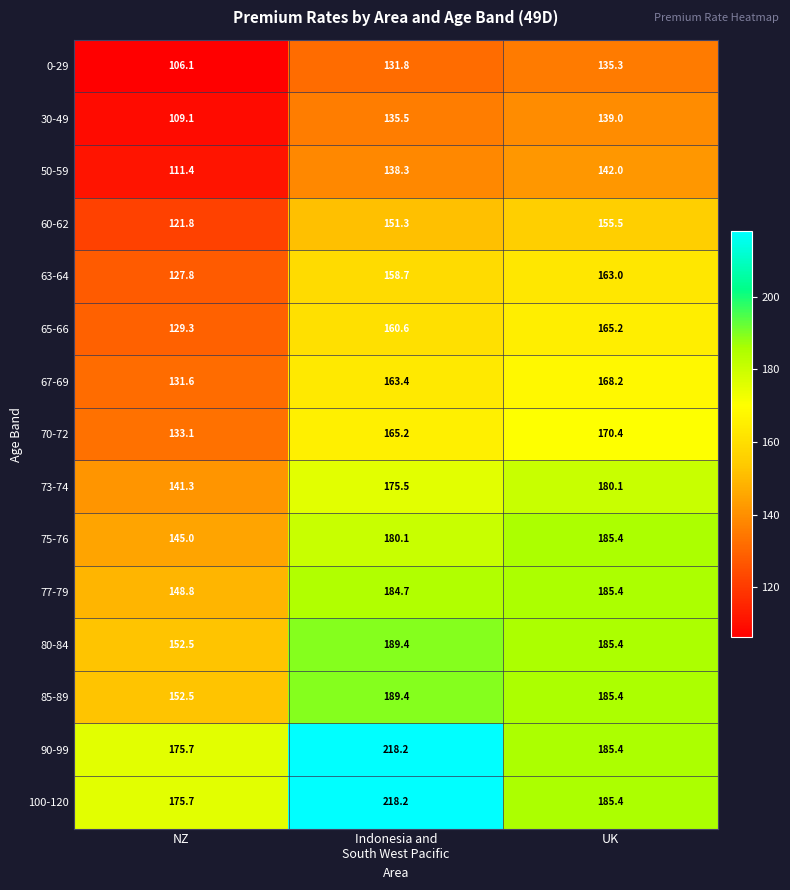

True or false: 100-120 has a value of 175.7 at NZ.

True